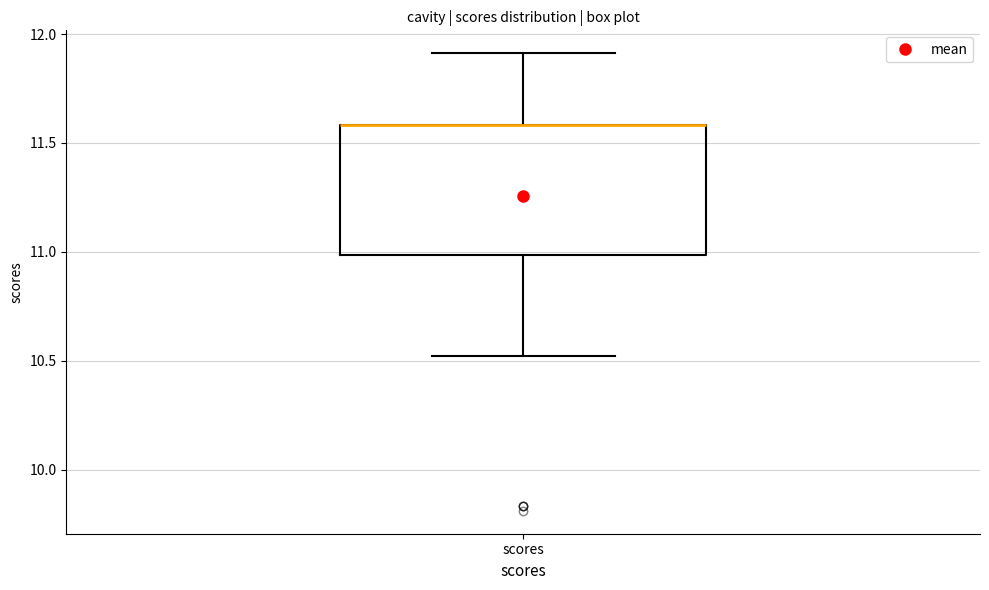

Transcribe this box plot: give where the median line is, the range the box spans, and where the two whiskers end, as read against the y-axis. The values are not printed on the chart, so give them approximately, as read against the axis.

median 11.6 (drawn on the box's upper edge), box 11.0 to 11.6, whiskers 10.5 to 11.9